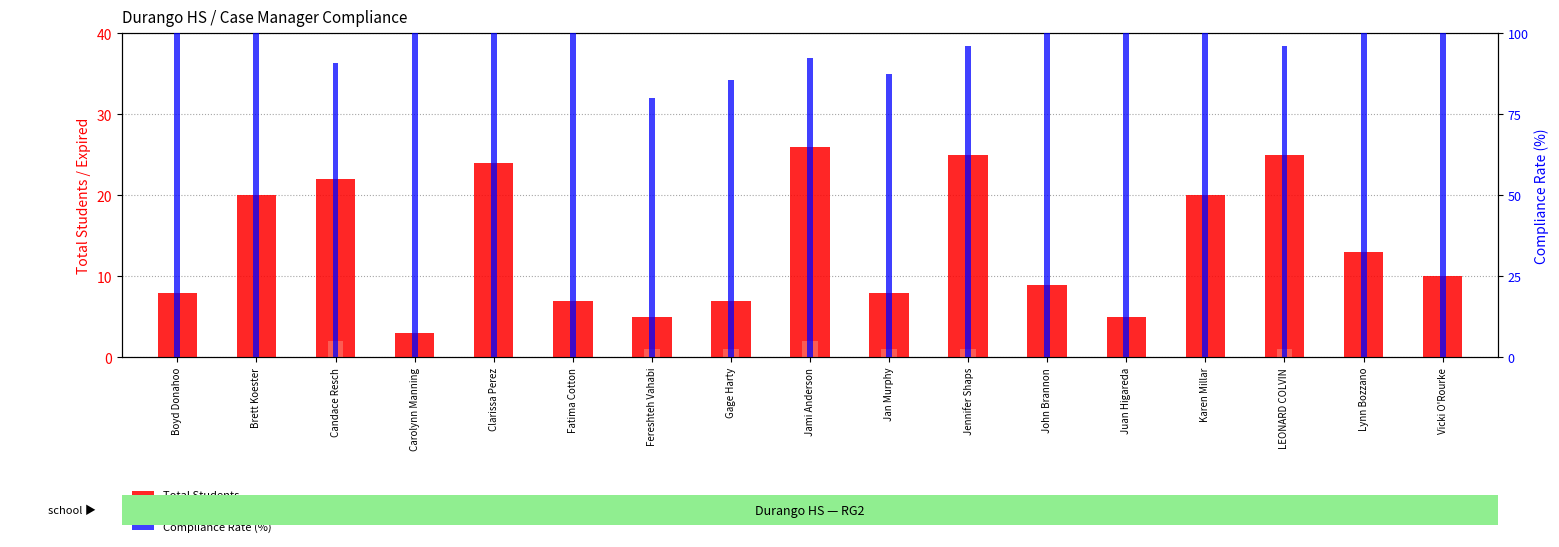

What is the label of the 7th bar from the right?

Jennifer Shaps